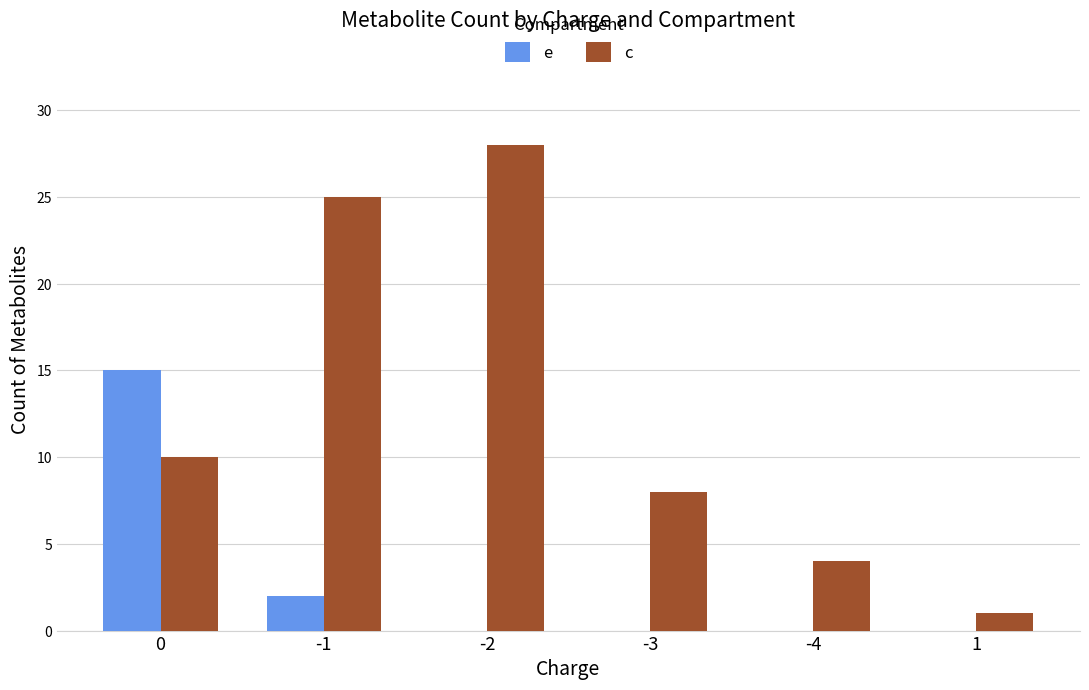

What is the maximum value for e?

15